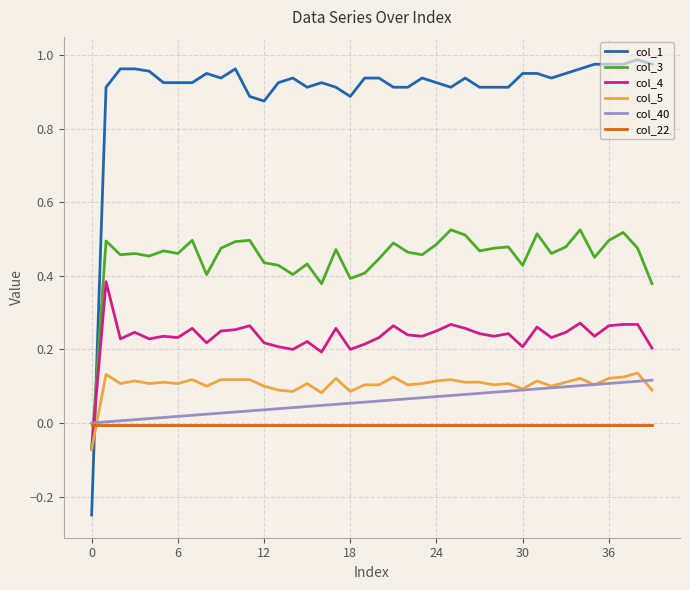

True or false: col_4 and col_22 intersect in this chart.

True